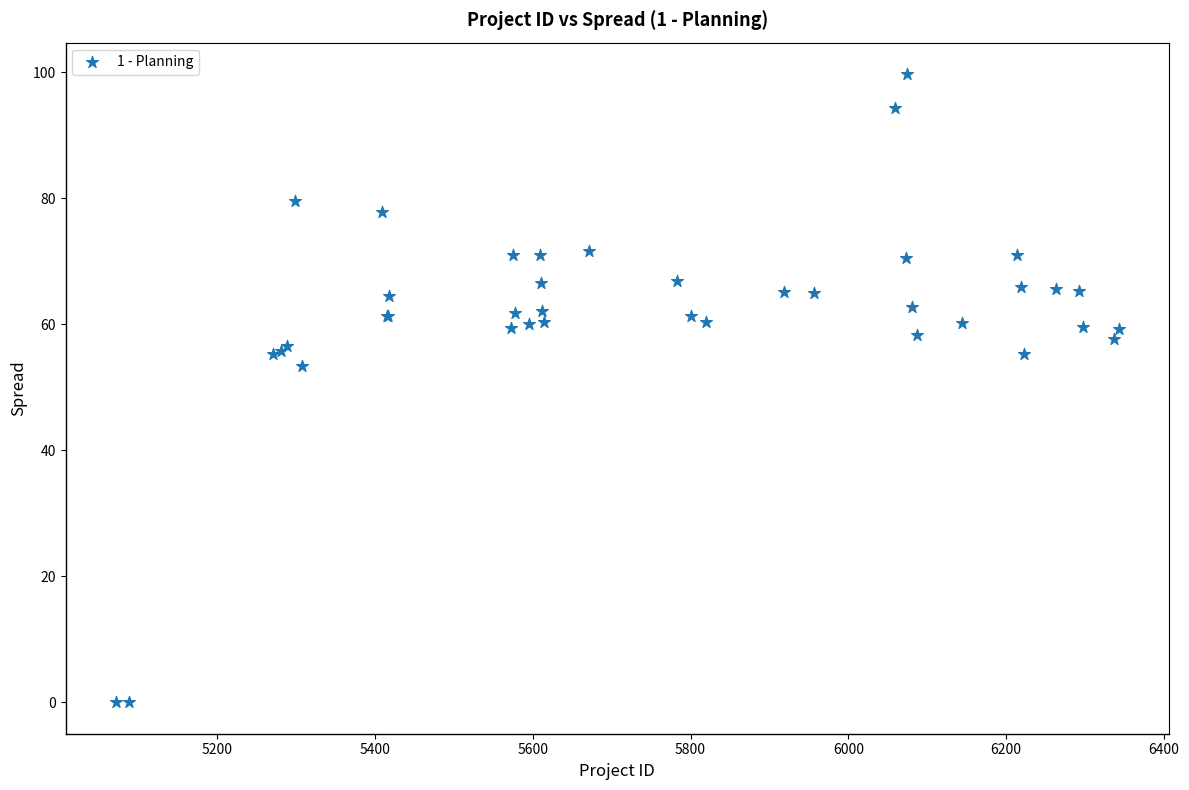

What Y value in the scatter plot is closest to 49?

53.4